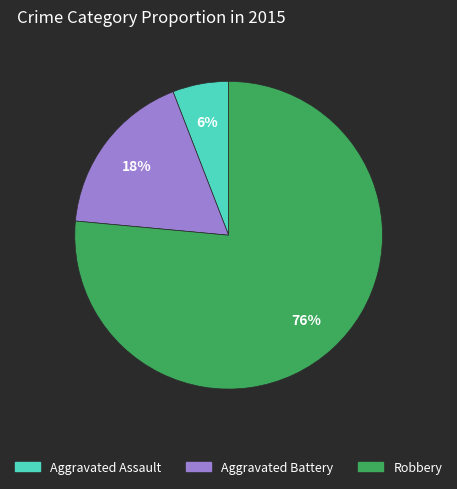

Is the sum of Aggravated Assault and Robbery greater than half?

Yes